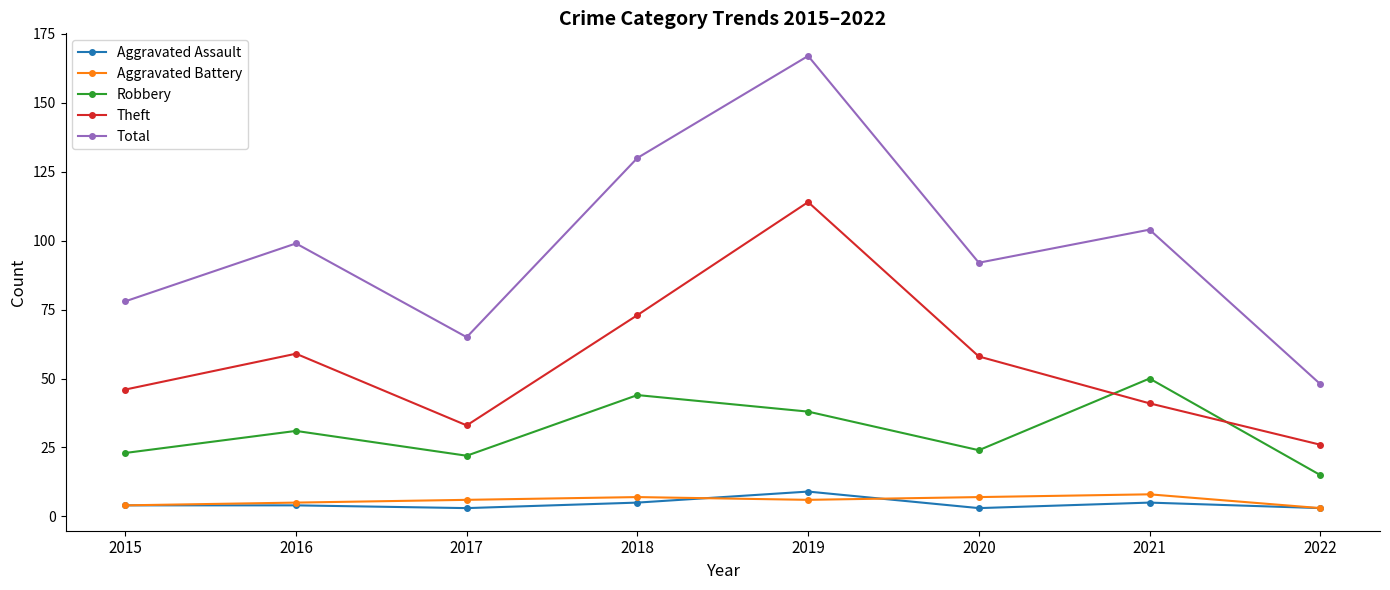

In Theft, how many points are higher than both neighbors (excluding endpoints)?

2